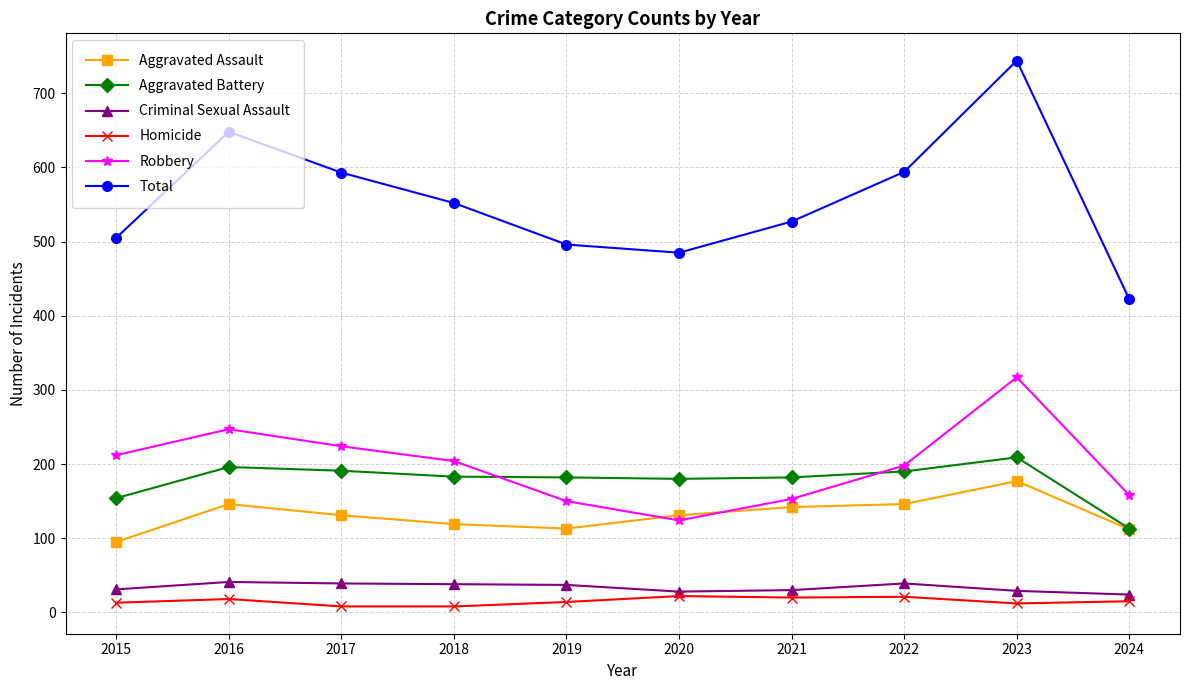

Which series has the largest range (max minus min)?

Total